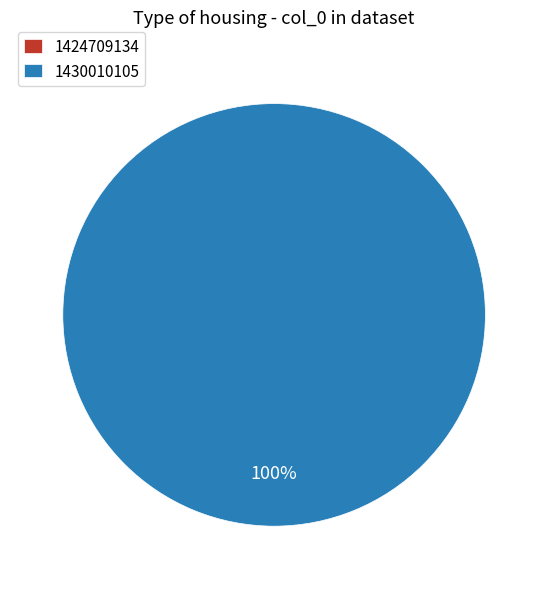

Combined, what portion of the pie is 1424709134 and 1430010105?

100.0%